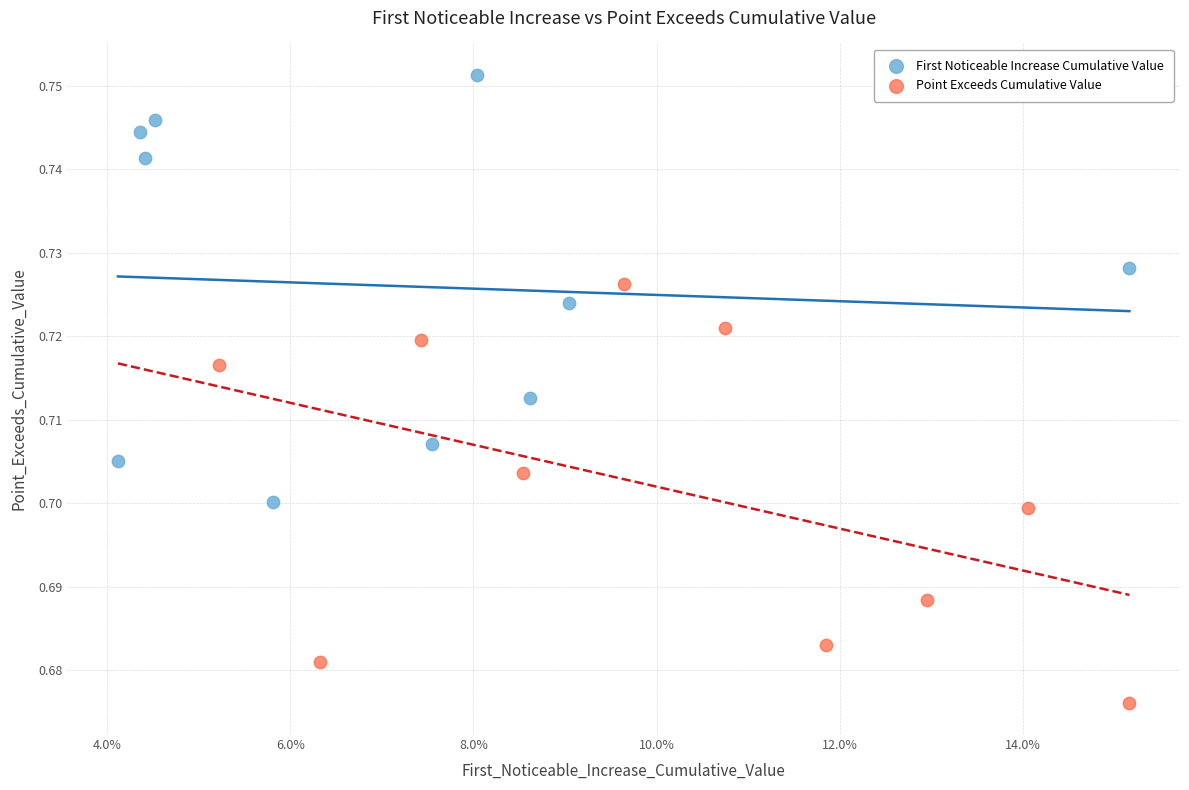

Which series contains the lowest Y value?

Point Exceeds Cumulative Value